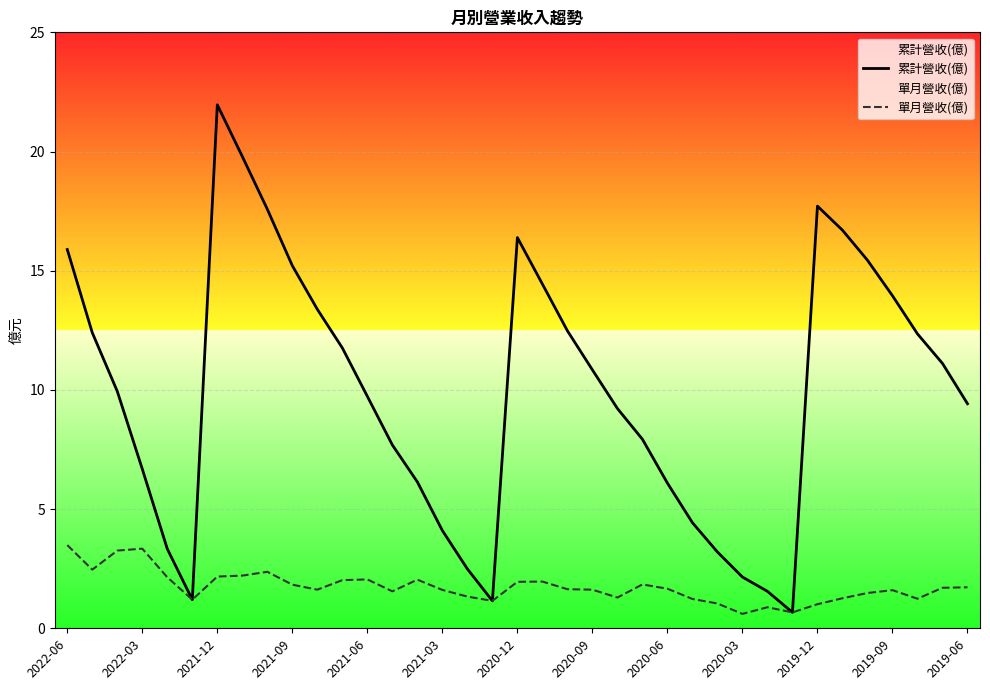

What is the minimum value shown in the chart?

0.6